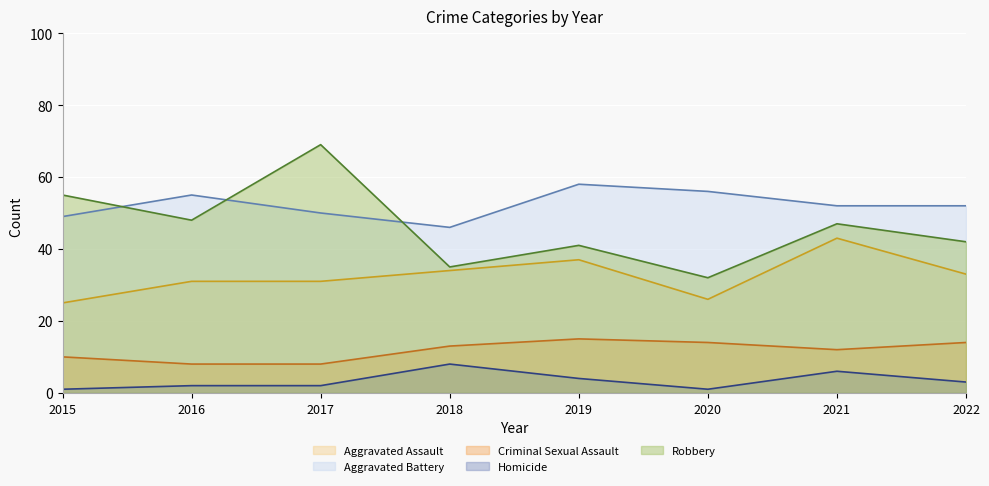

What value does the Robbery (line) series have at 2017?

69